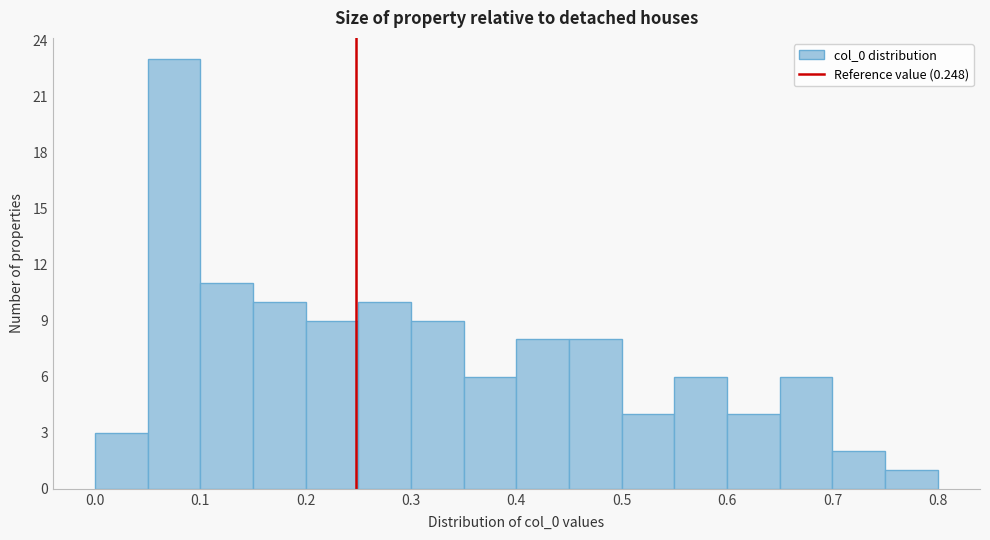

How tall is the bar that spans 0.40 to 0.45 on the x-axis? The values are not printed on the chart, so give them approximately, as read against the axis.

8